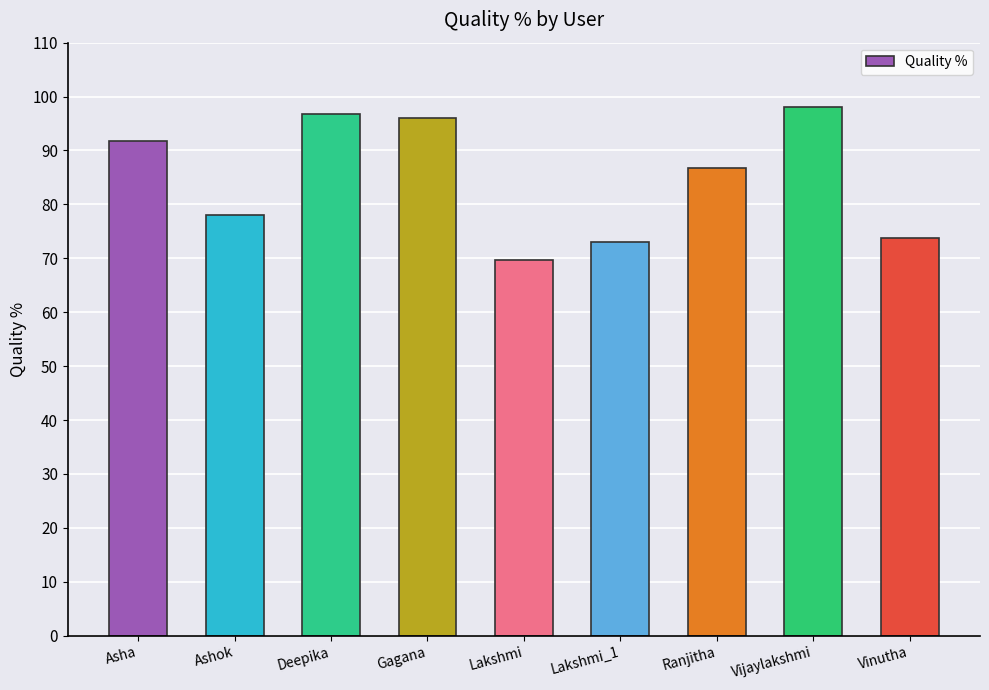

Which label corresponds to the largest value in the chart?

Vijaylakshmi